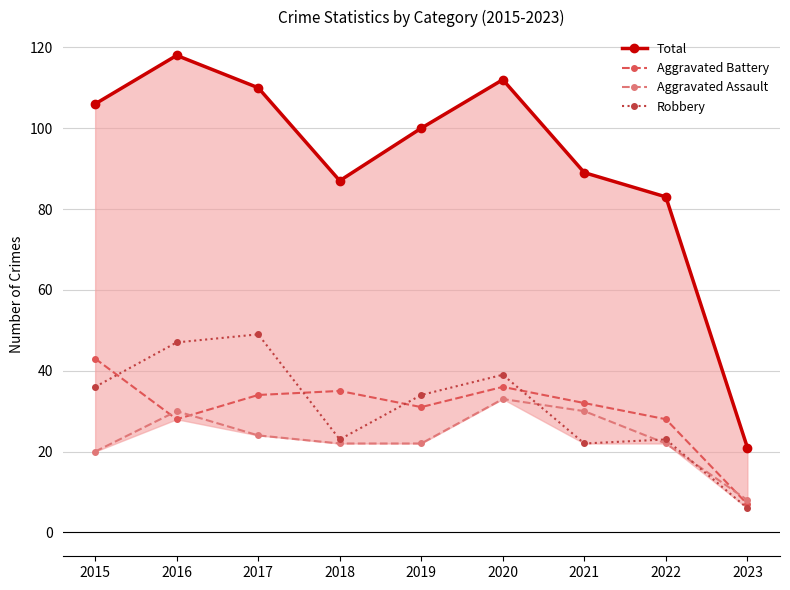

Reading right to left, transcribe all the data shown in this chart.

Total: 21	83	89	112	100	87	110	118	106
Aggravated Battery: 7	28	32	36	31	35	34	28	43
Aggravated Assault: 8	22	30	33	22	22	24	30	20
Robbery: 6	23	22	39	34	23	49	47	36